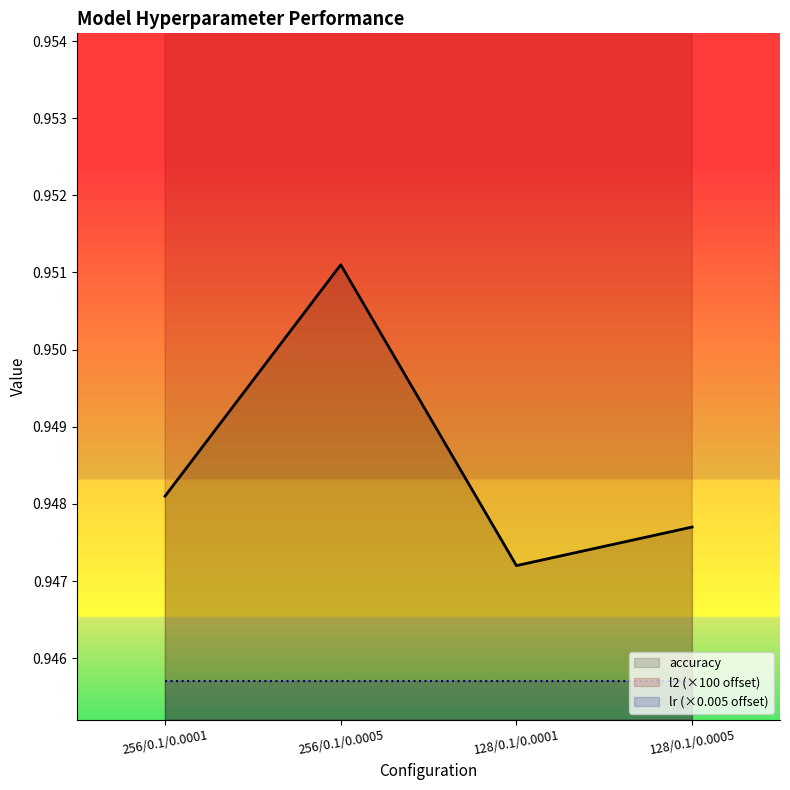

Is it true that accuracy equals 0.2 at 128/0.1/0.0005?

False